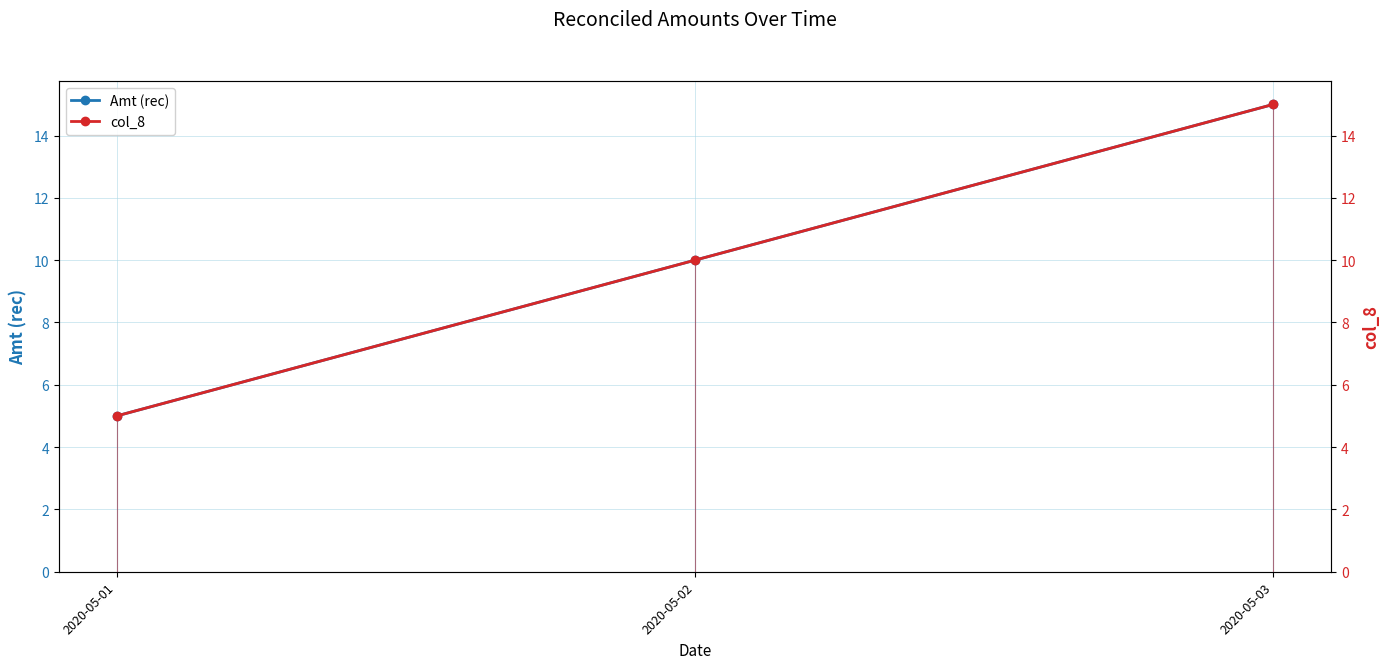

The value of col_8 at 2020-05-01 is 5. True or false?

True